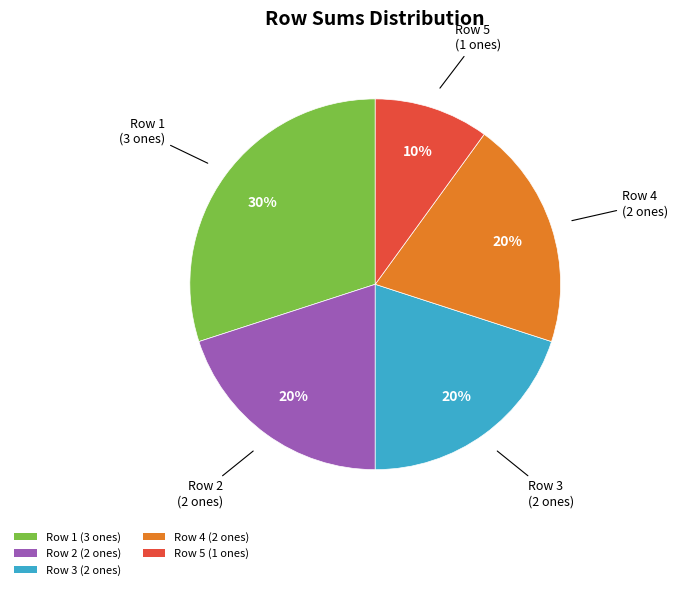

To the nearest percent, what is the difference between the Row 1 (3 ones) and Row 5 (1 ones) slice percentages?

20%